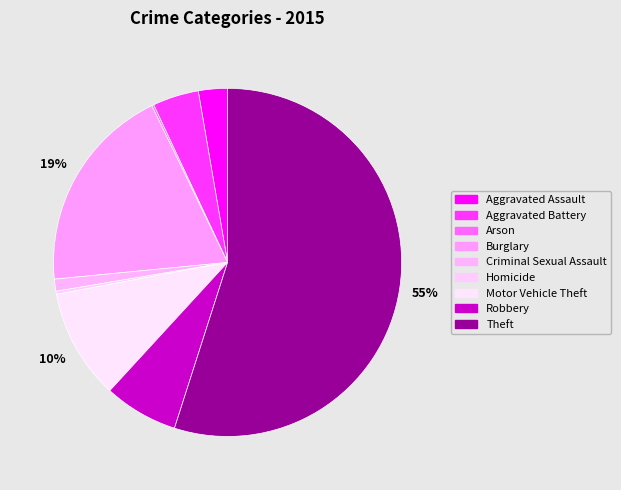

The Aggravated Battery slice represents 1% of the pie. True or false?

False